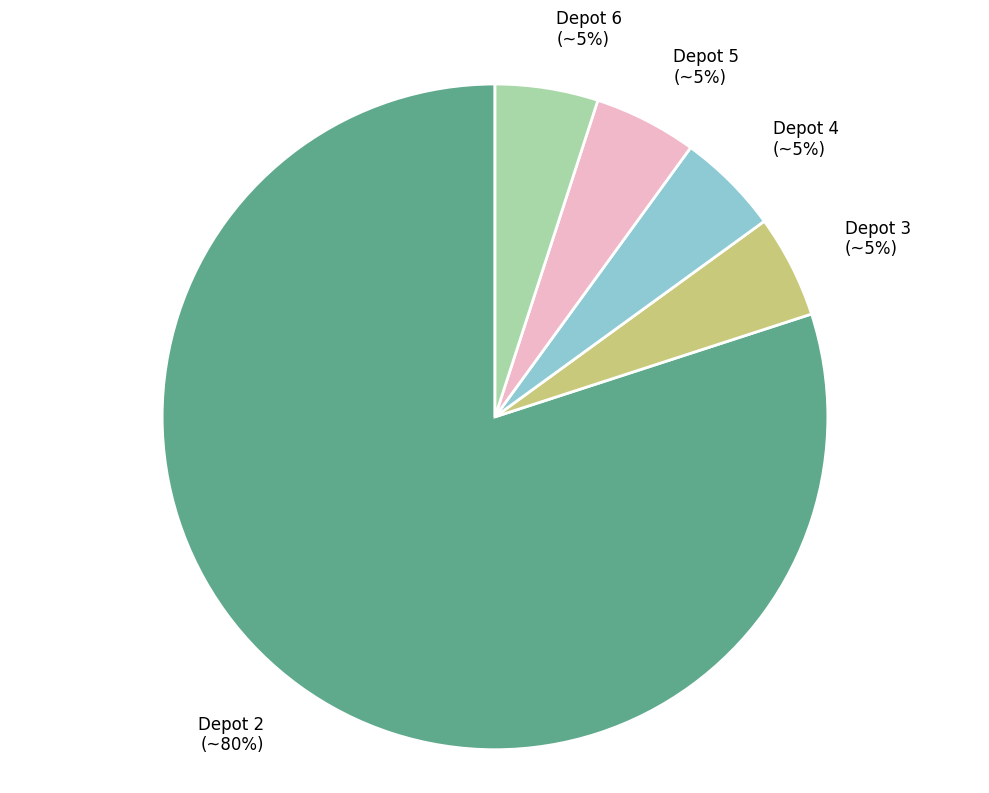

Does any single category account for the majority?

Yes